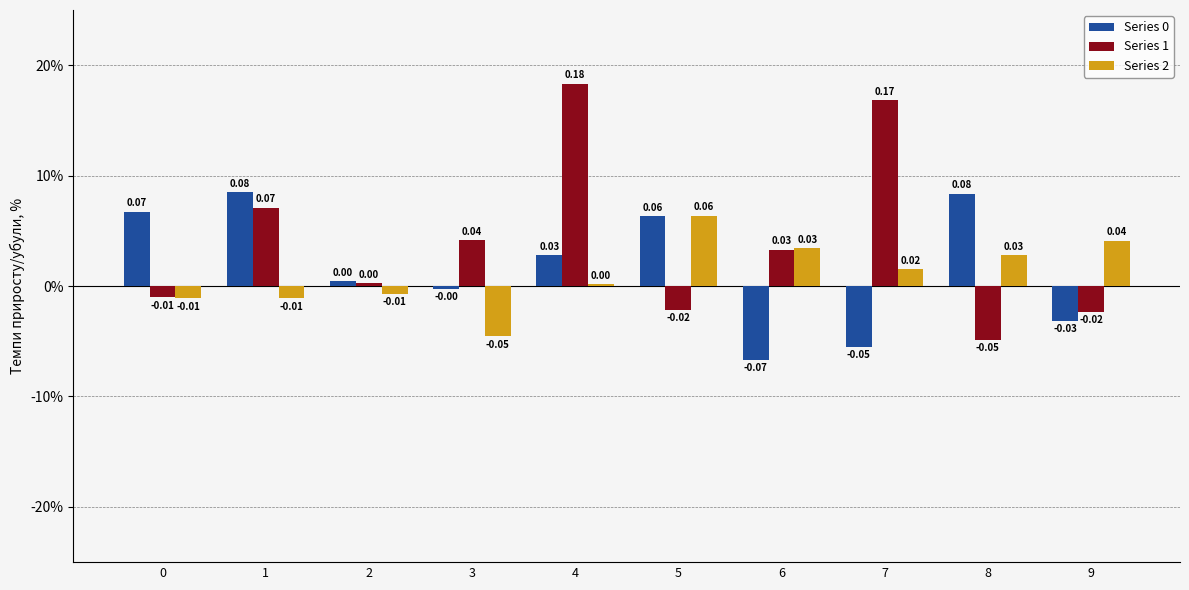

Does the chart contain any negative values?

Yes